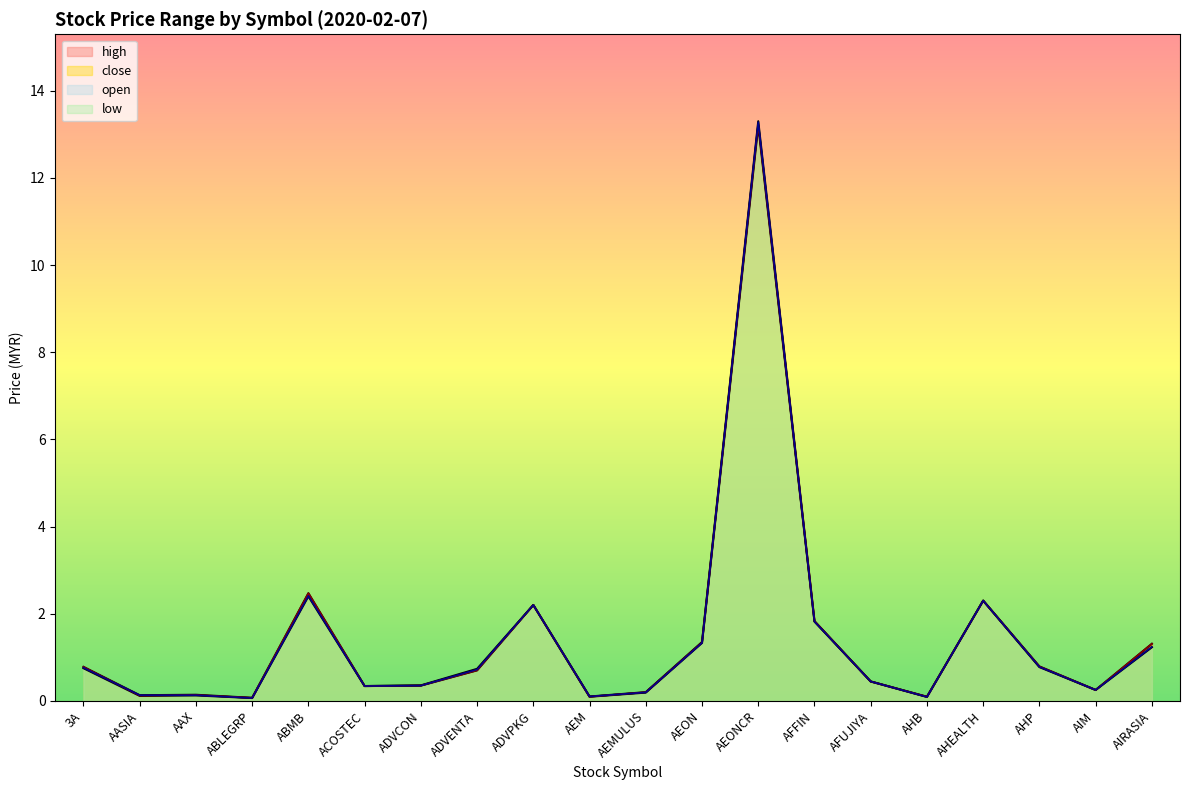

What is the smallest value displayed?

0.1